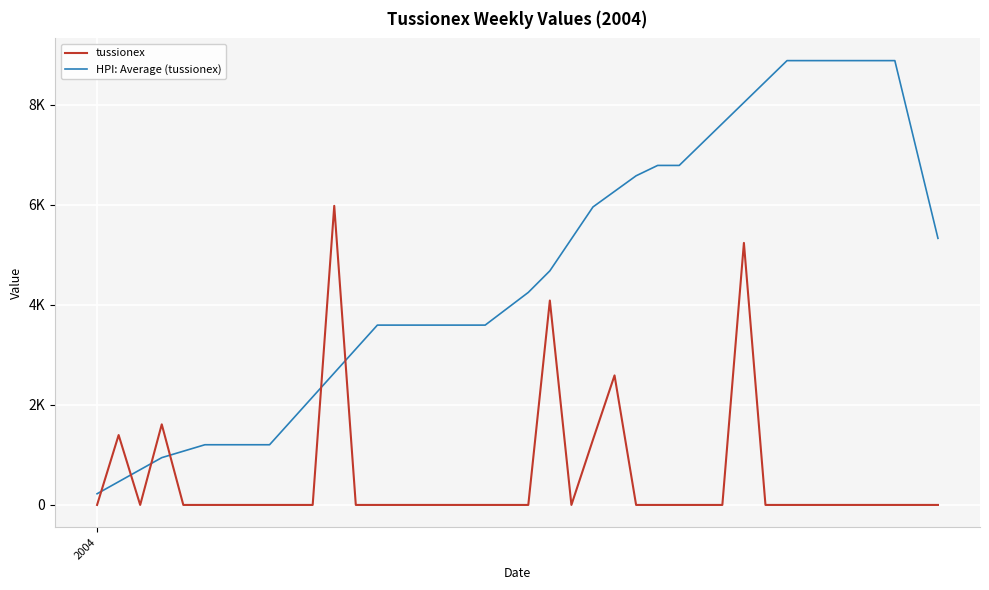

Does the chart display data point markers on the line(s)?

No